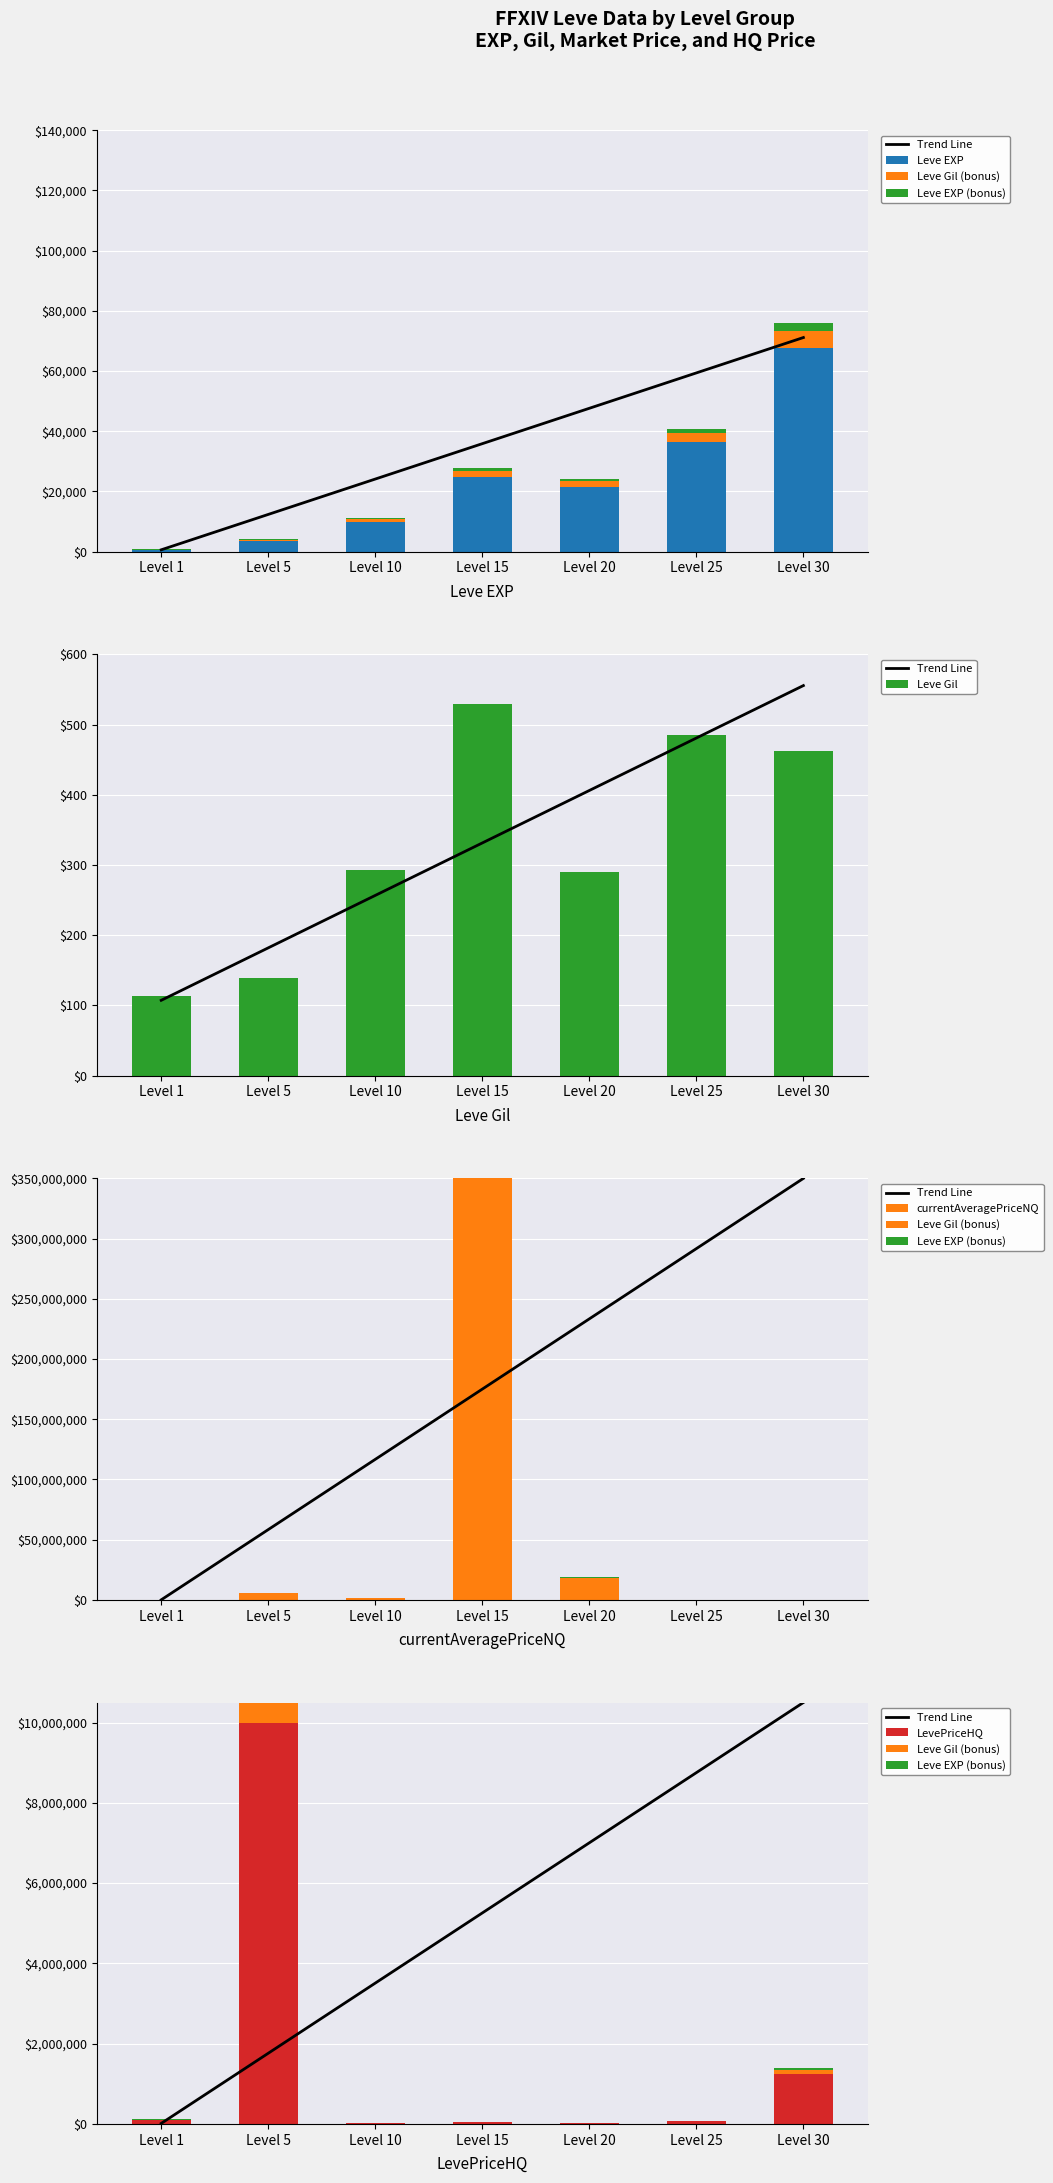

What is the sum of all LevePriceHQ values?

11504559